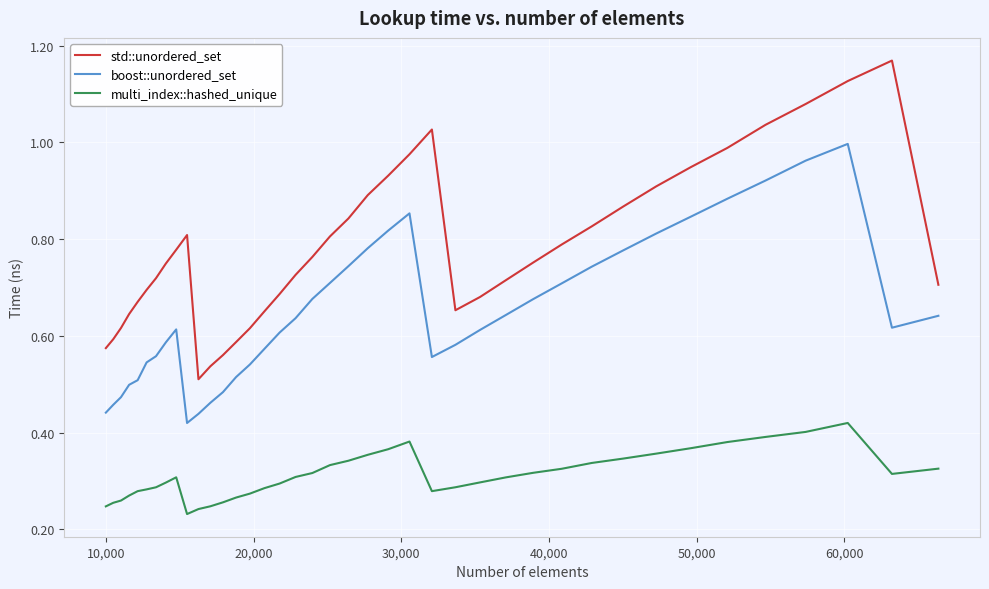

Which series has the widest spread of values?

std::unordered_set